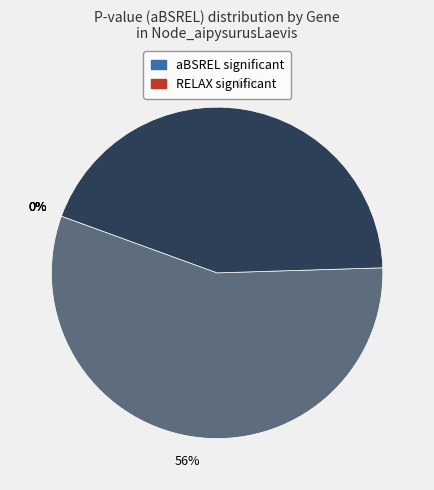

How many segments does this pie chart have?

6